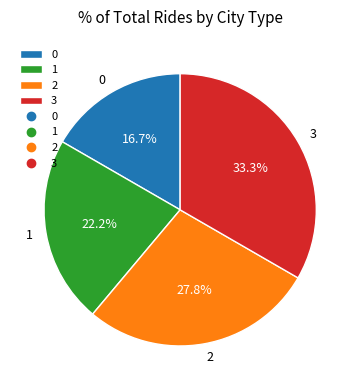

How much of the chart is everything except 3?

66.7%